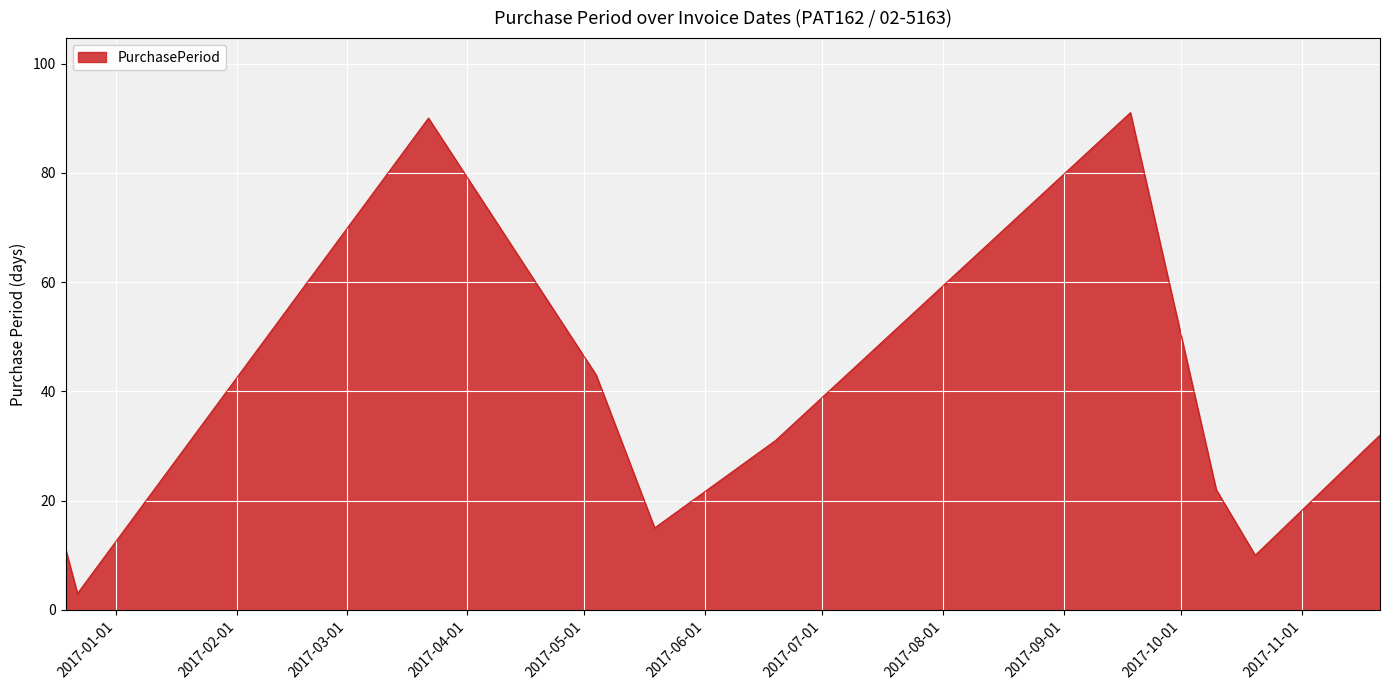

How many lines are shown in the chart?

1